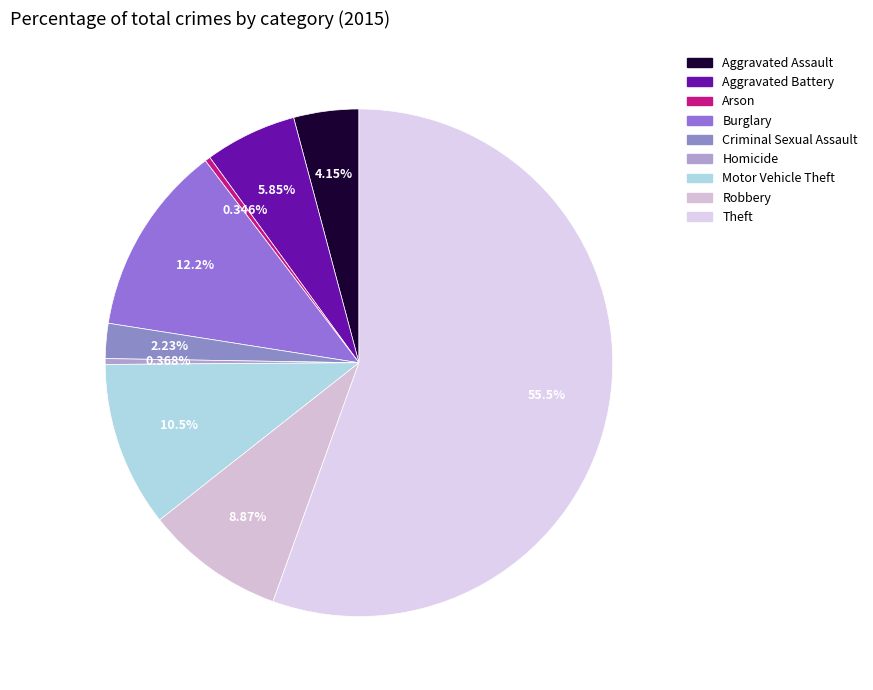

How much of the chart is everything except Homicide?

99.6%